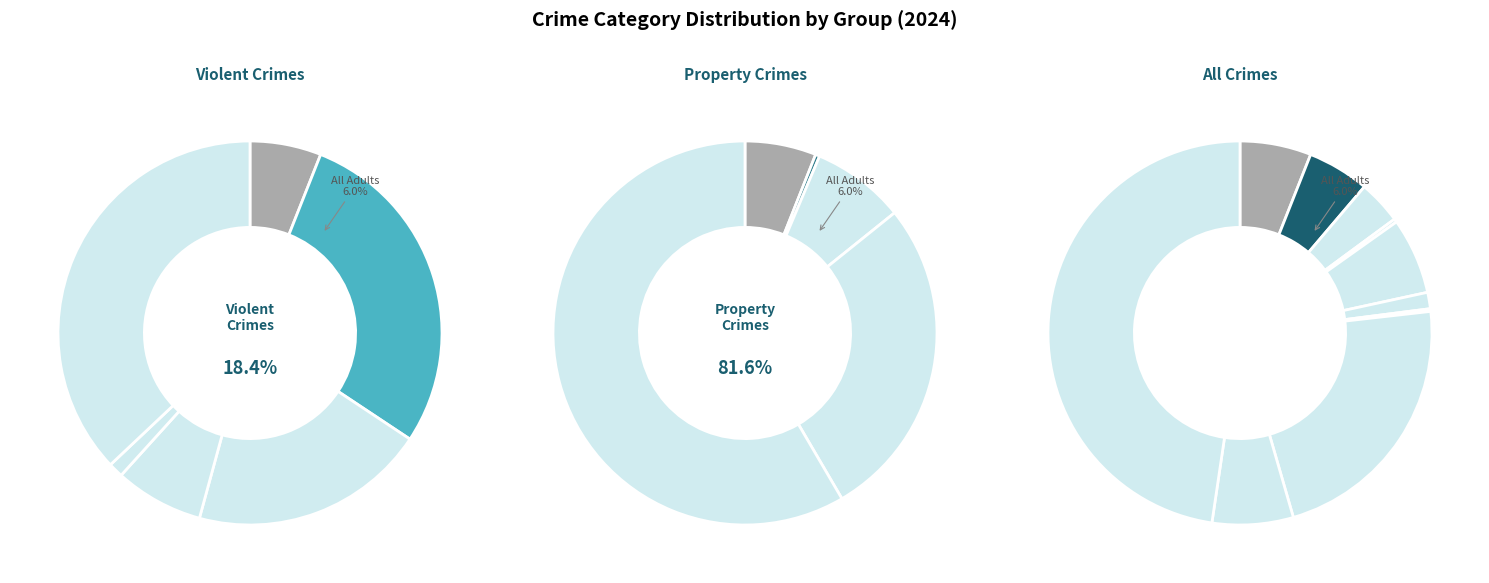

To the nearest percent, what percentage of the pie is Aggravated Assault?

6%